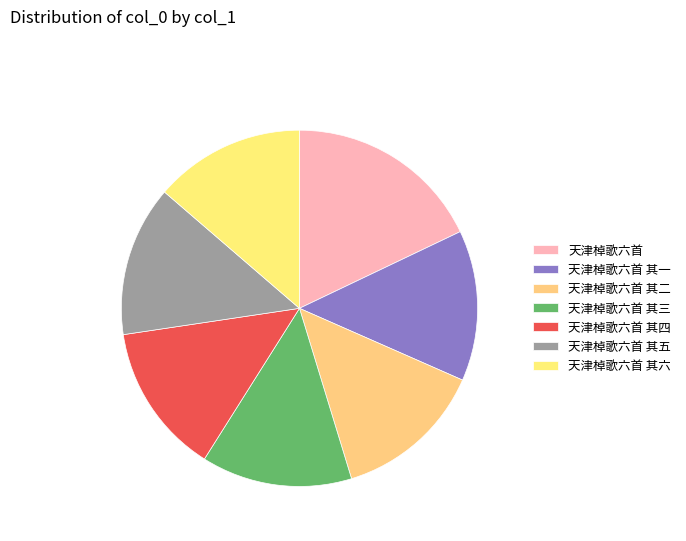

How many segments does this pie chart have?

7